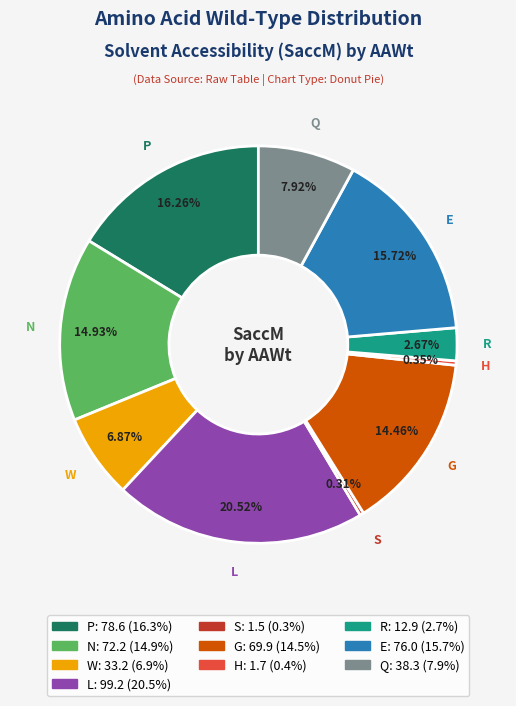

Does any single category account for the majority?

No